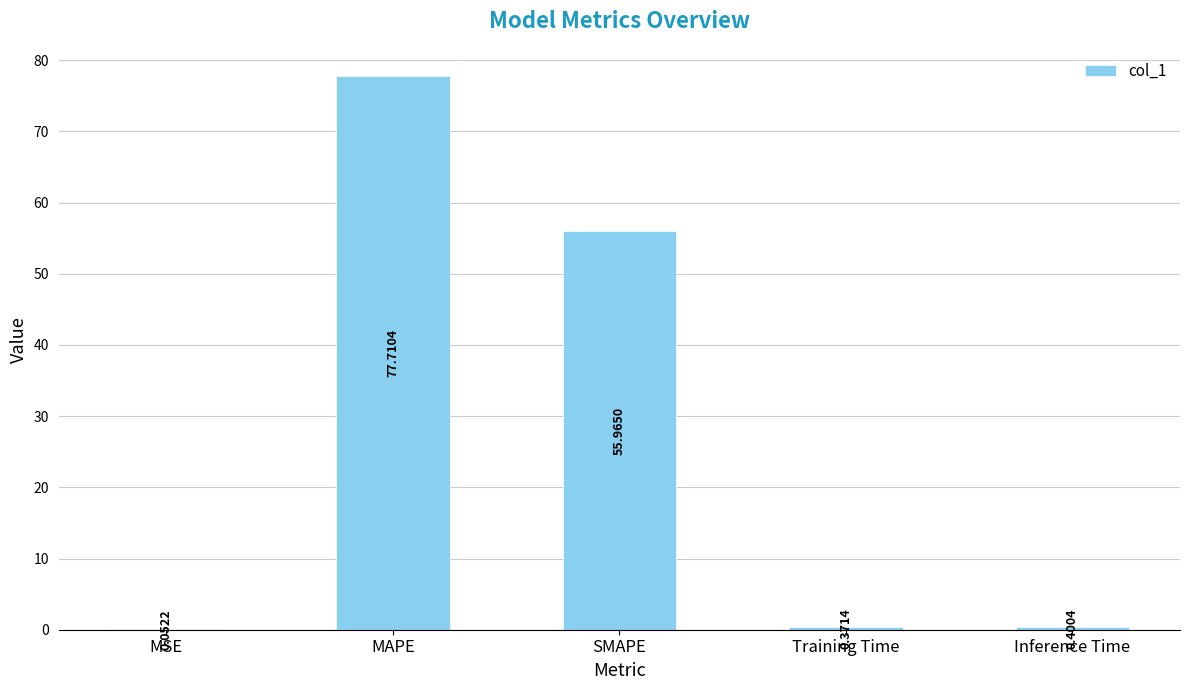

Which category has the highest value across all series?

MAPE